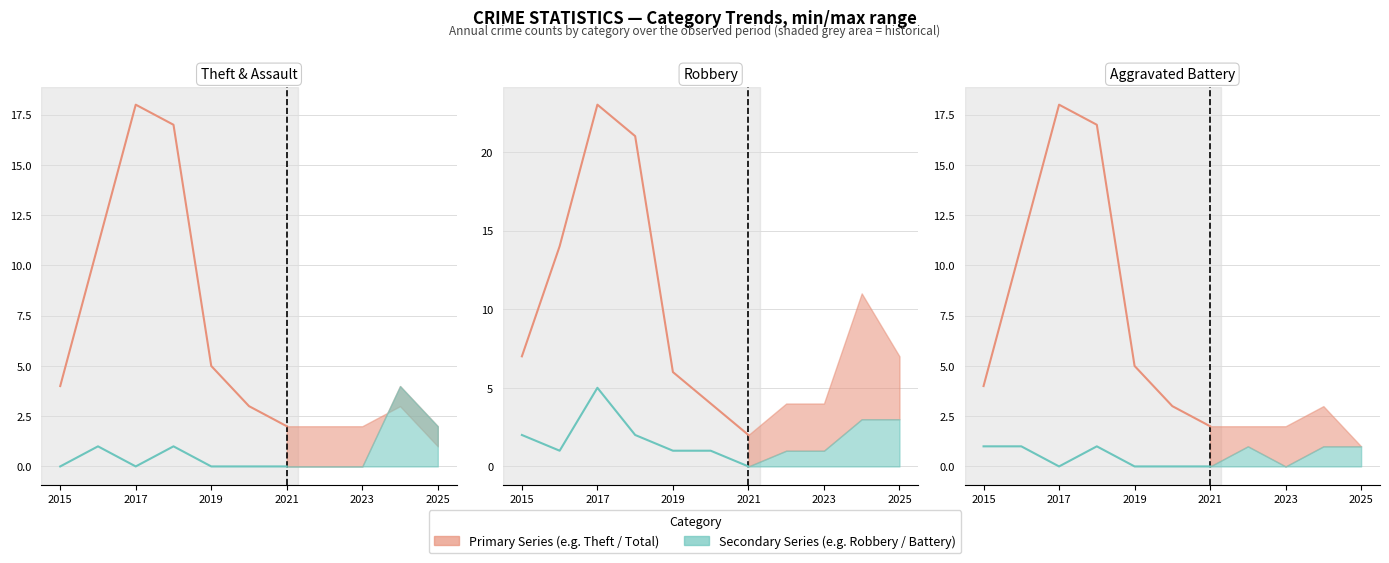

Which series has the largest range (max minus min)?

Total